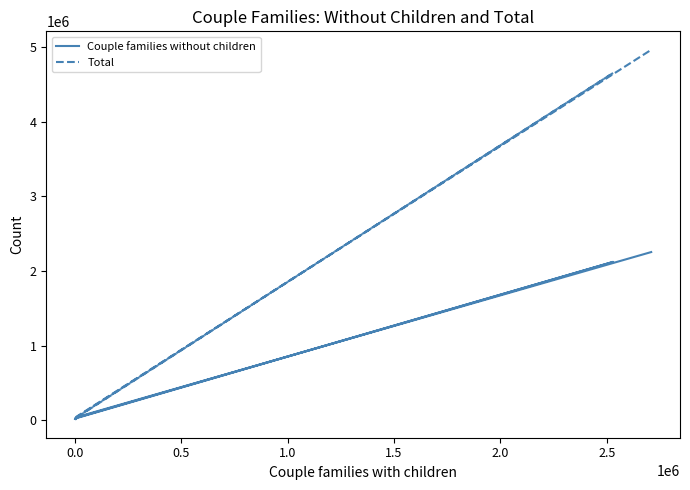

Rank the series by their maximum value, from lowest to highest.

Couple families without children, Total